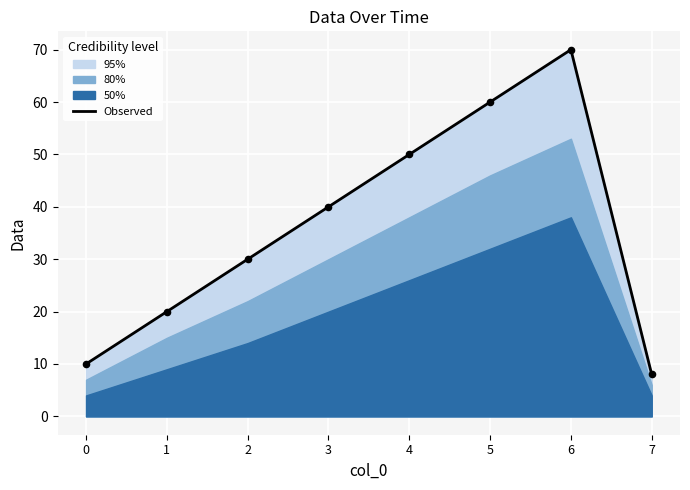

What is the ratio of the value at 1 to the value at 2?

0.7